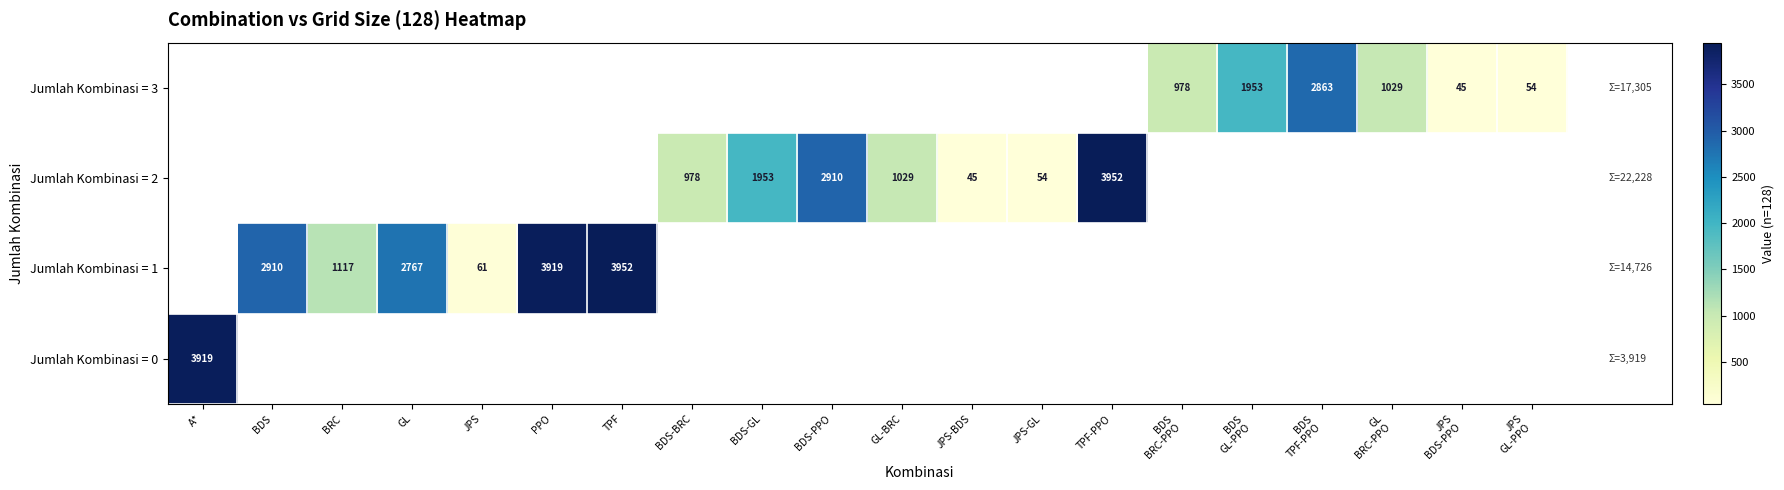

The value of Jumlah Kombinasi = 2 at BDS-GL is 1953. True or false?

True